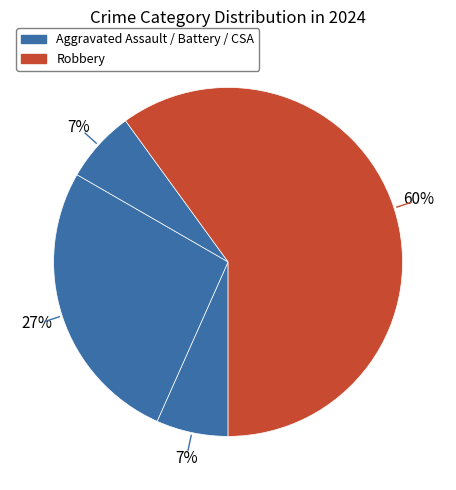

Count the number of slices in the pie.

4